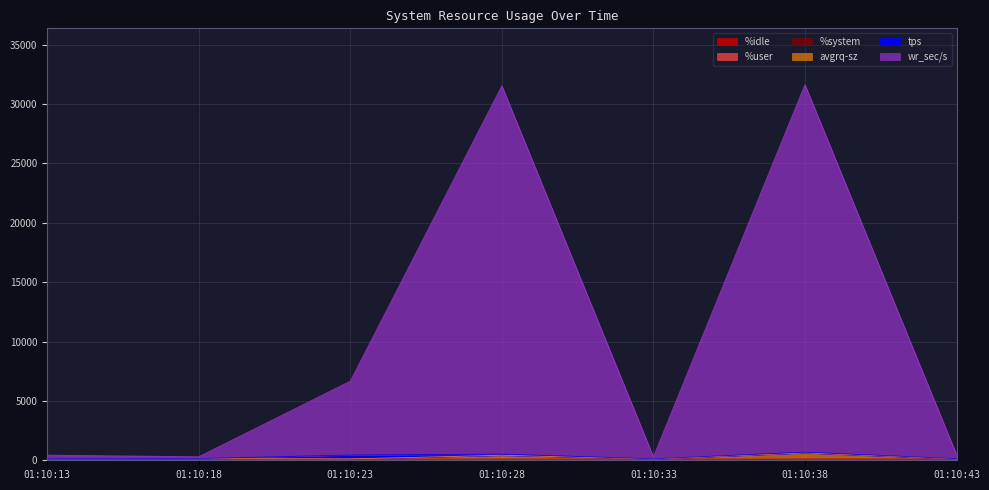

What is the difference between the highest and lowest values at 01:10:43?

409.2